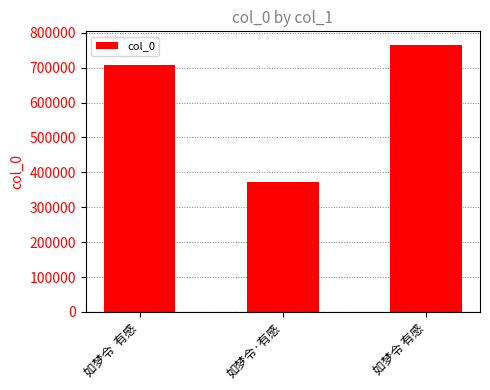

What is the sum of all values?

1845876